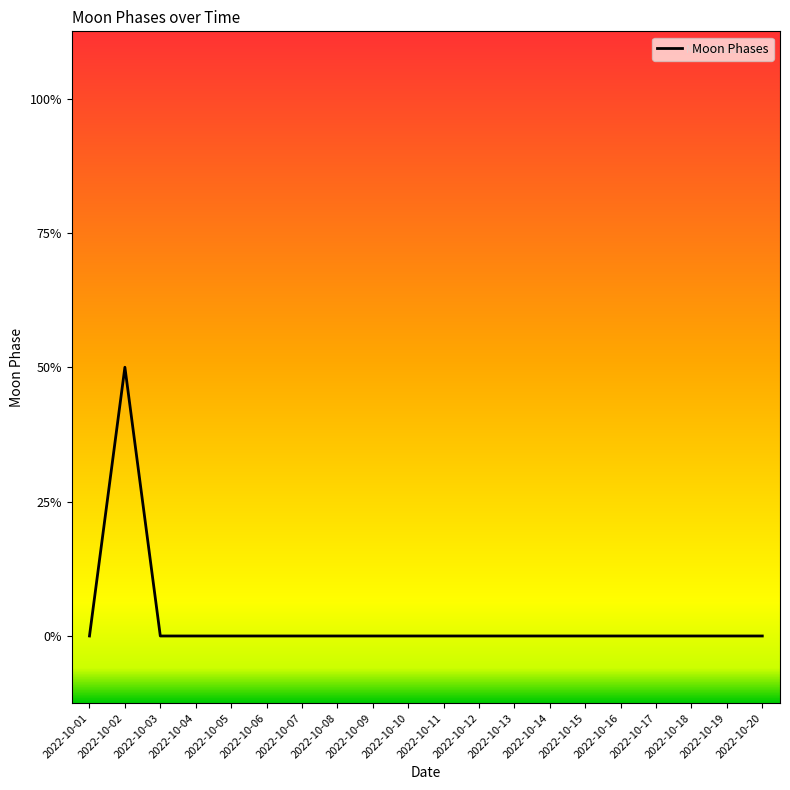

Does the chart display data point markers on the line(s)?

No